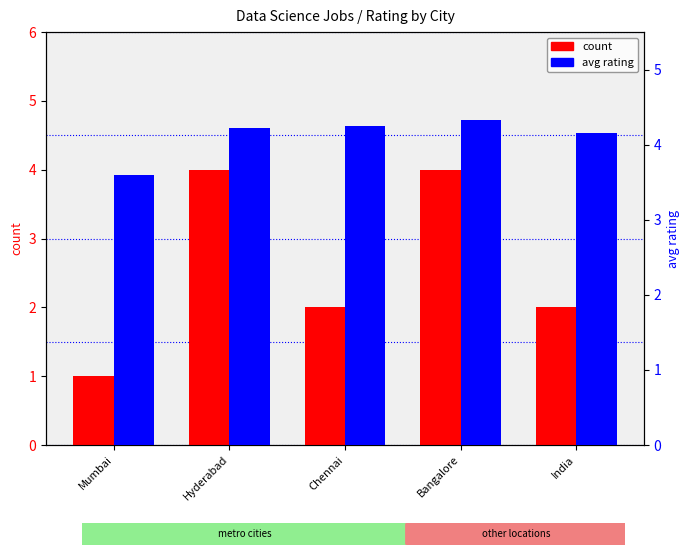

The avg rating series shows 2.7 at India. True or false?

False